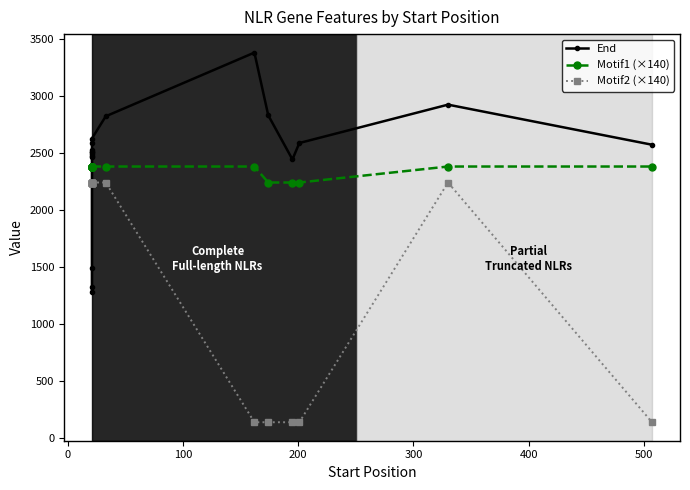

Which series has the widest spread of values?

Motif2 (×140)